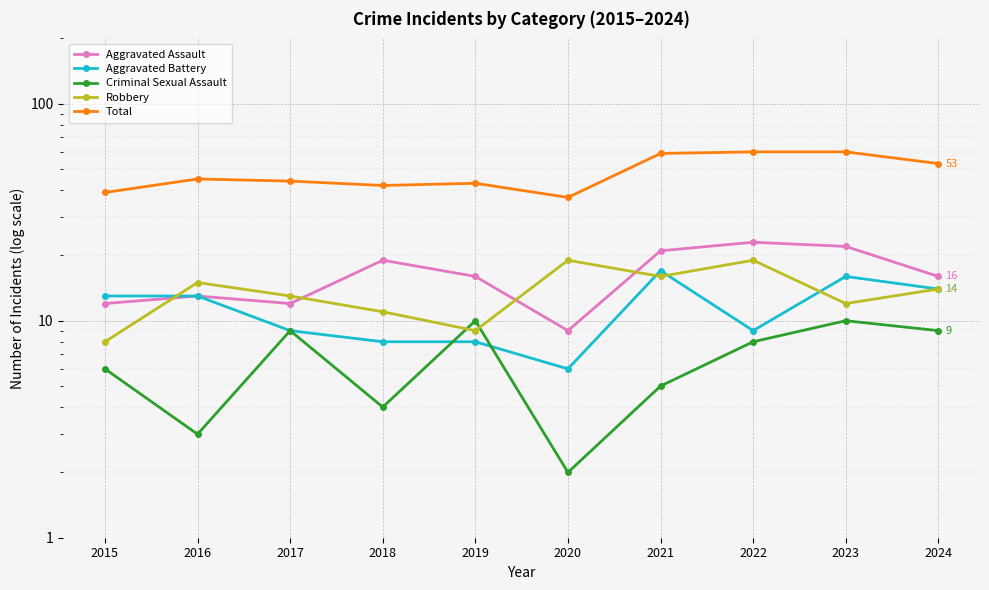

At which category does Criminal Sexual Assault reach its first local valley?

2016